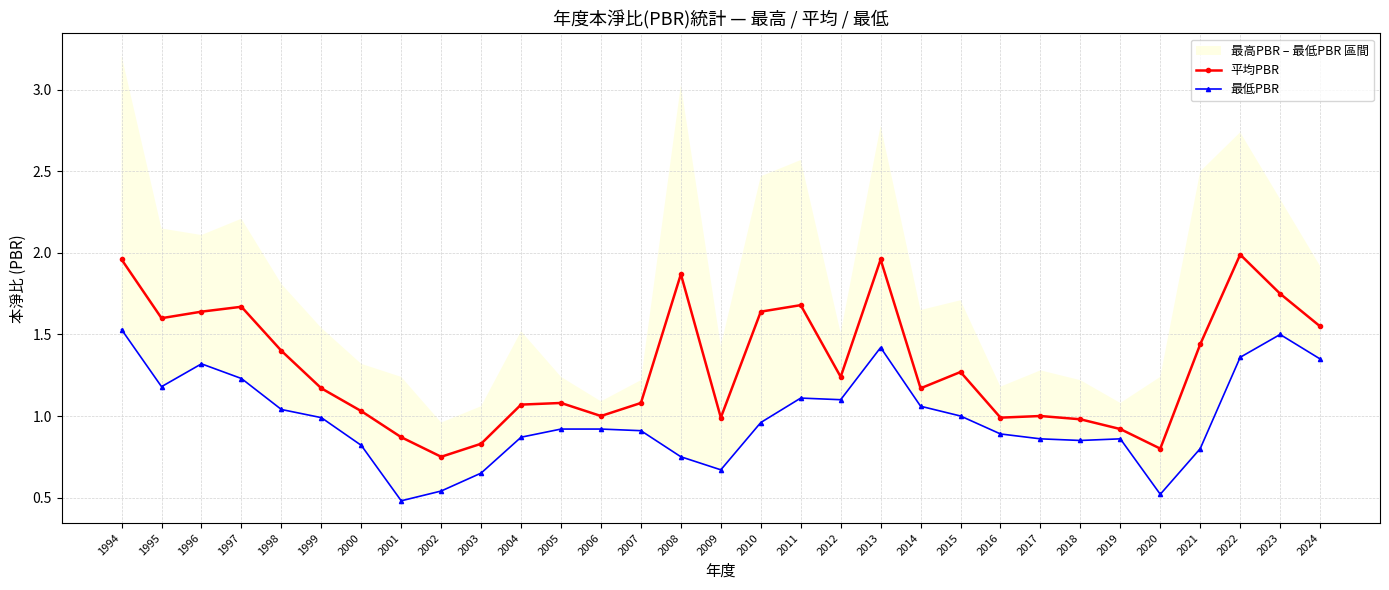

Rank the series by their maximum value, from lowest to highest.

最低PBR, 平均PBR